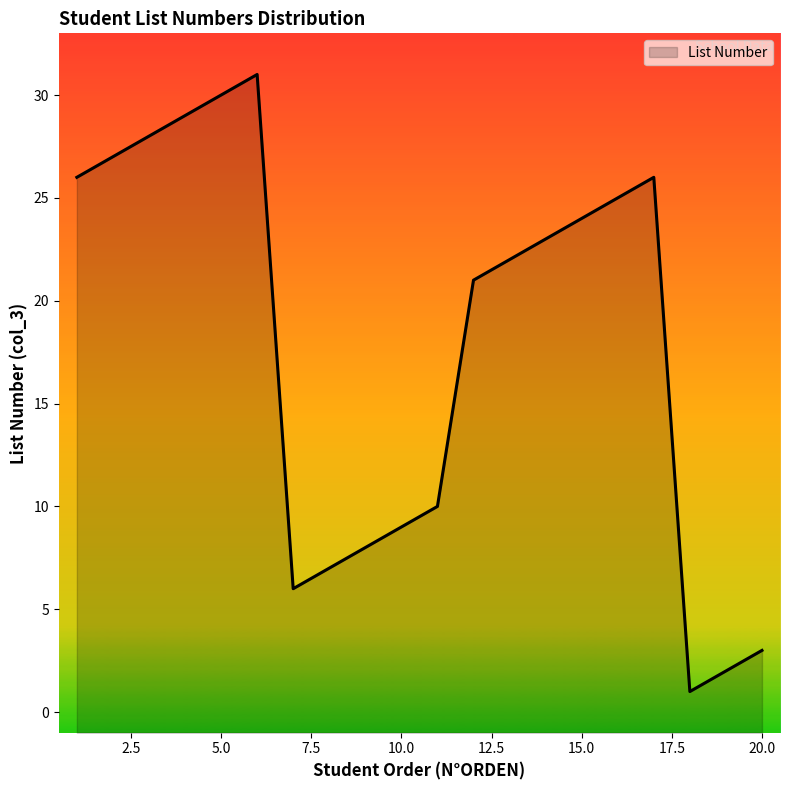

The chart shows a value of 9 at 10.0. True or false?

True